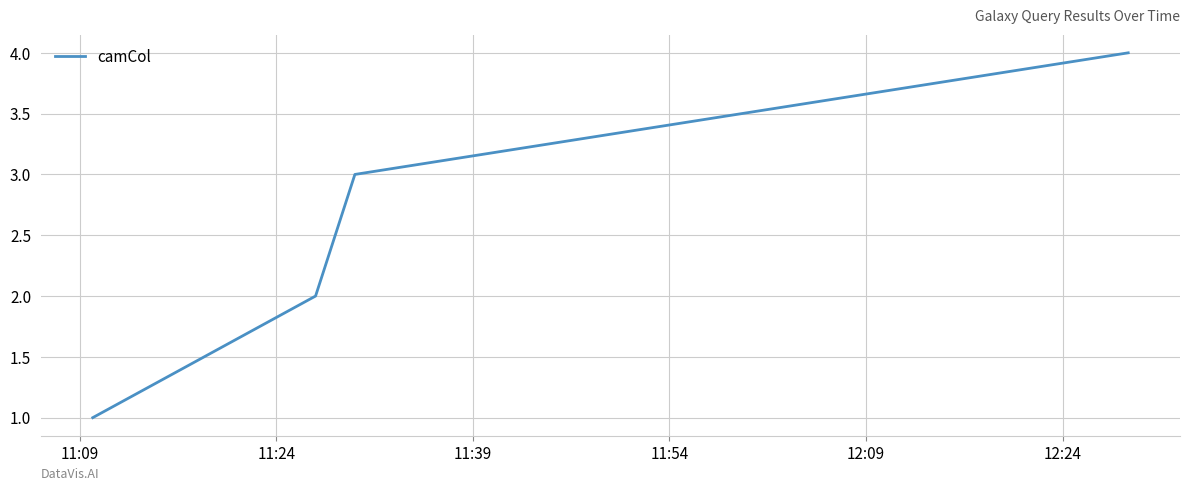

Count the values in the range 2 to 4.

3